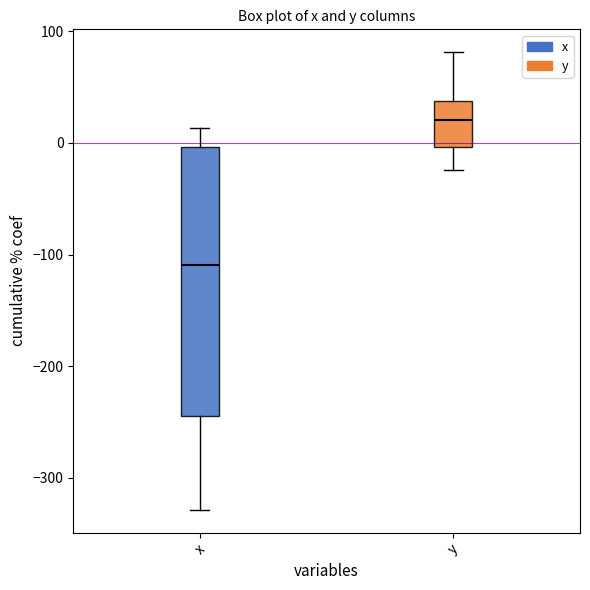

Reading left to right, read every box against the y-axis: the position of its median line, the range the box covers, and the ends of its whiskers. The values are not printed on the chart, so give them approximately, as read against the axis.

x: median -110, box -240 to 0, whiskers -330 to 10
y: median 20, box 0 to 40, whiskers -20 to 80